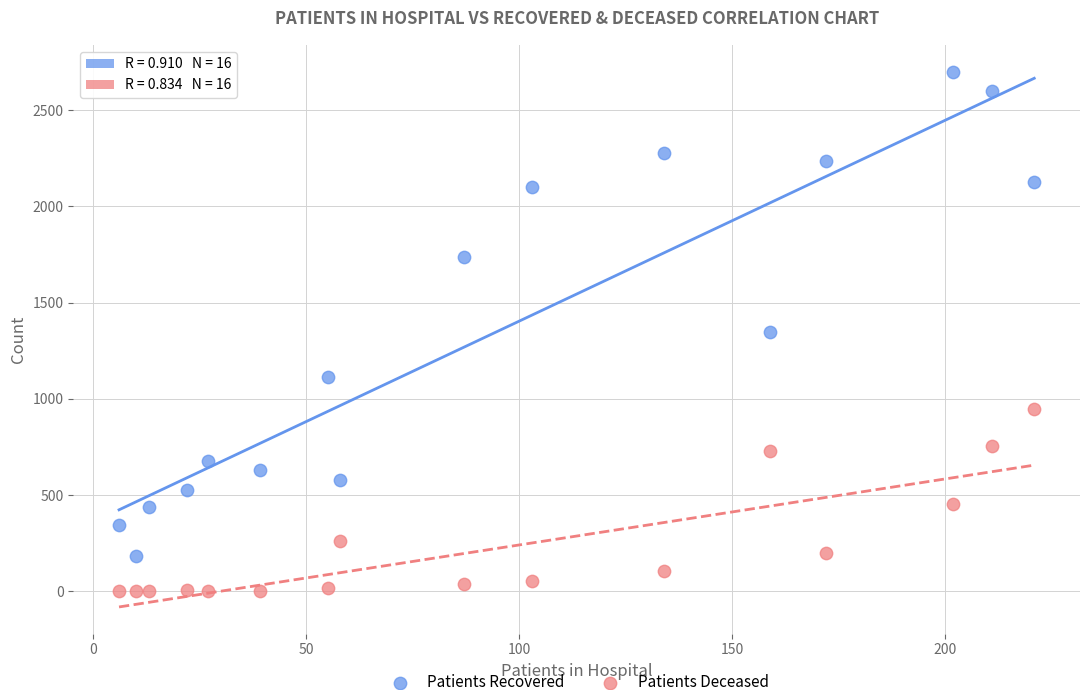

Across all data points, what is the range of Y values (max minus min)?

2700